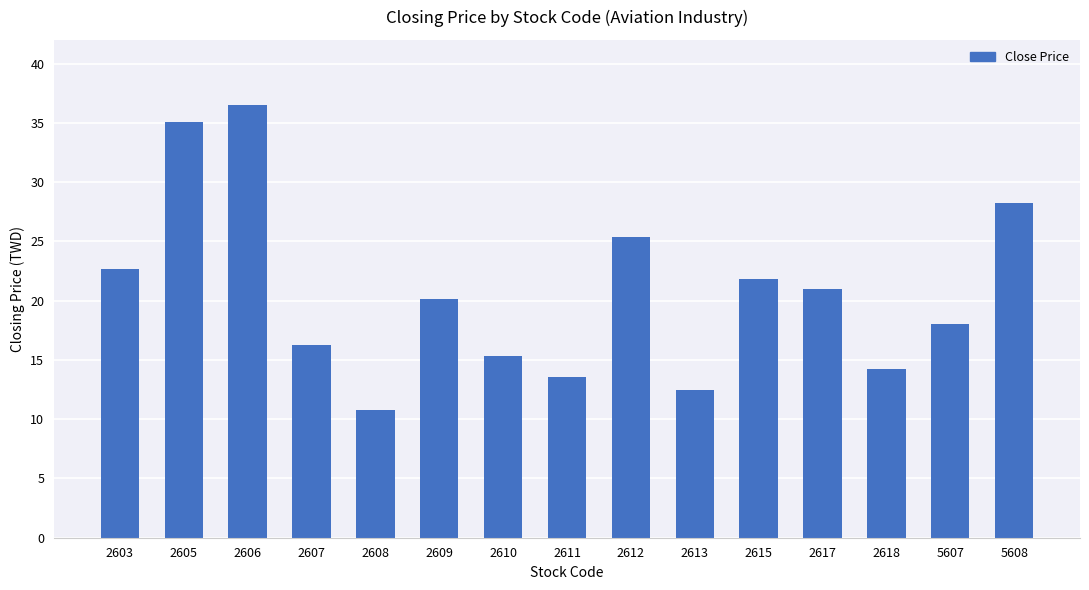

What is the average value?

20.8